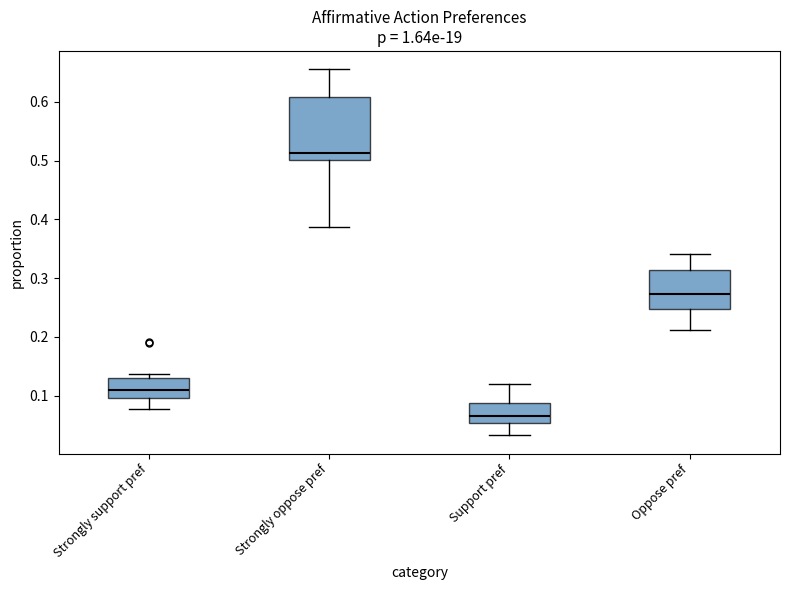

Where is the lower edge of the box for Support pref on the y-axis? The values are not printed on the chart, so give them approximately, as read against the axis.

0.05